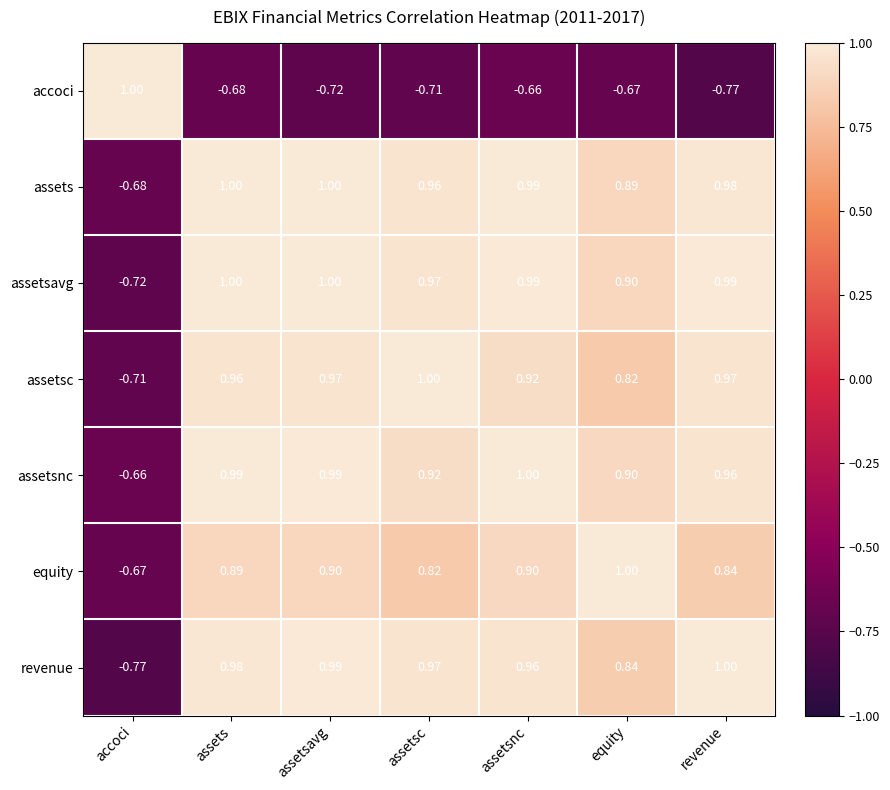

Where is revenue nearest to the value 0?

accoci